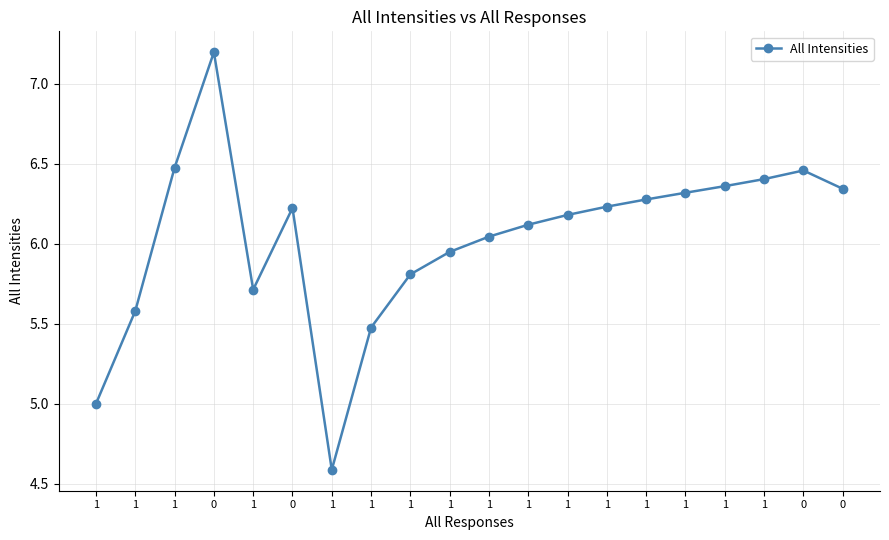

List the labels in order of value, largest first.

0, 1, 0, 1, 1, 0, 1, 1, 1, 0, 1, 1, 1, 1, 1, 1, 1, 1, 1, 1